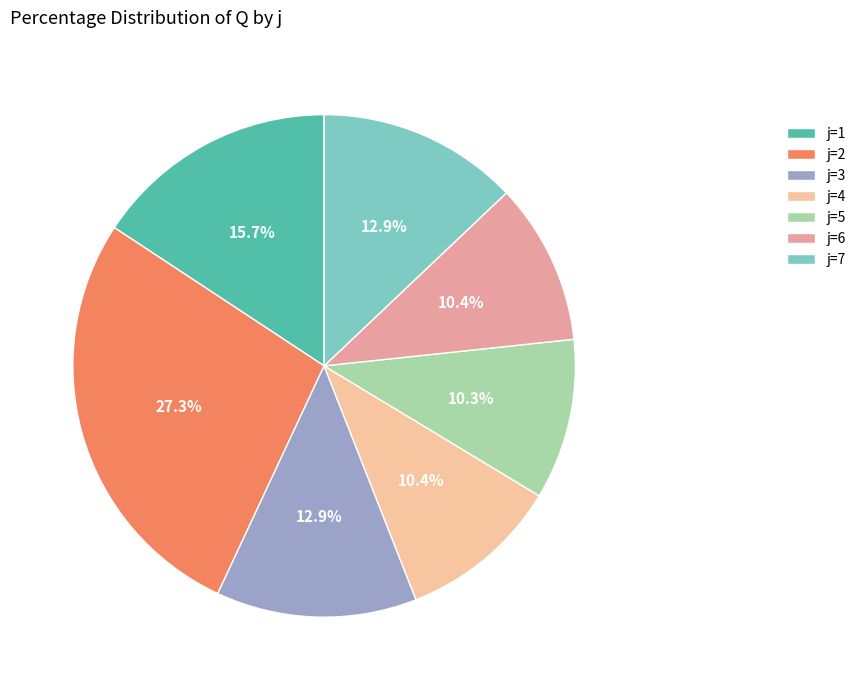

To the nearest percent, what is the average slice percentage?

14%